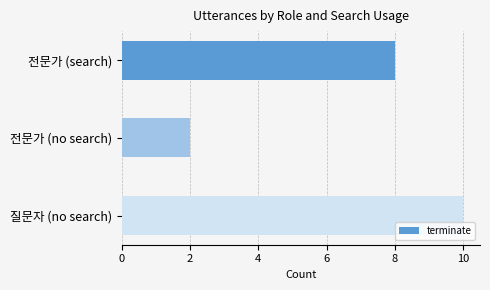

What is the label of the 3rd bar from the bottom?

전문가 (search)